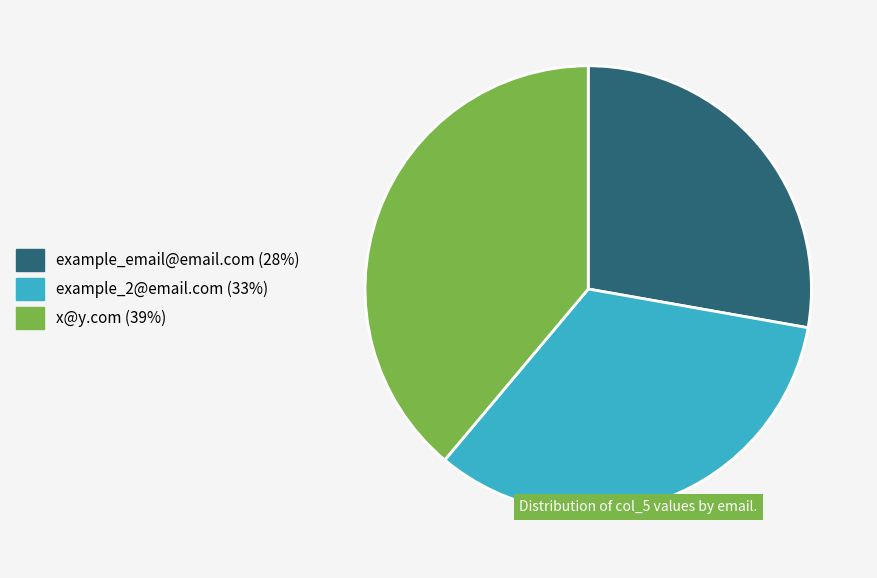

Between example_2@email.com and example_email@email.com, which is larger?

example_2@email.com